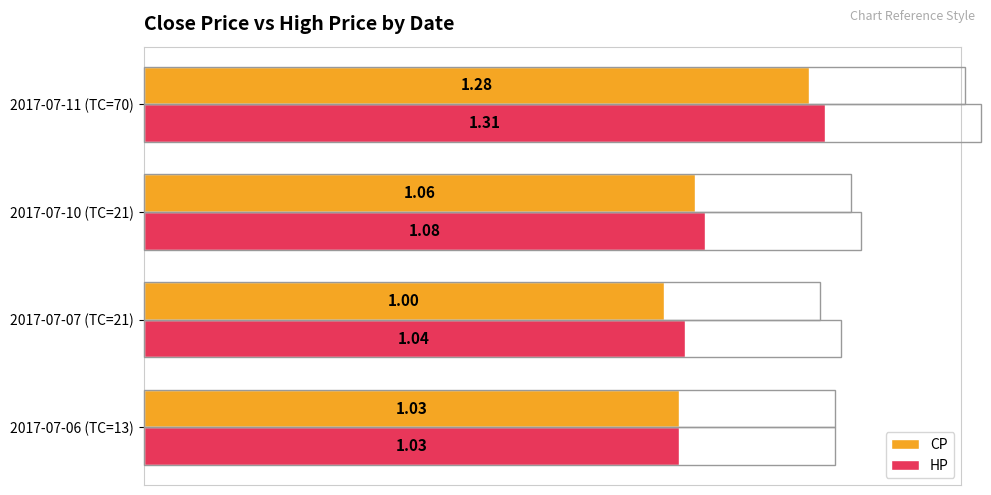

What are all the series names shown in the legend?

CP, HP